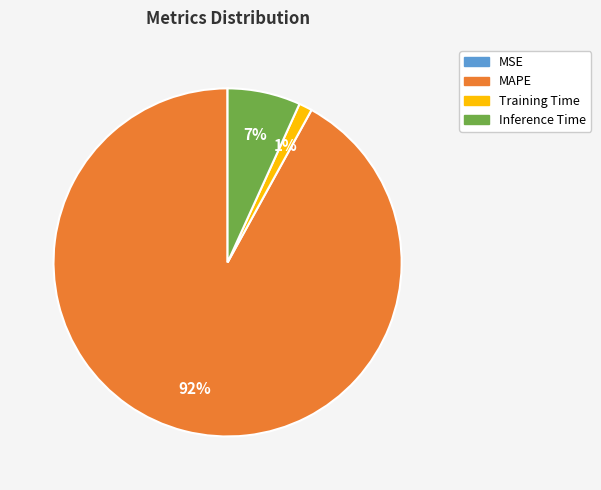

Is it true that Inference Time is 17% of the pie?

False